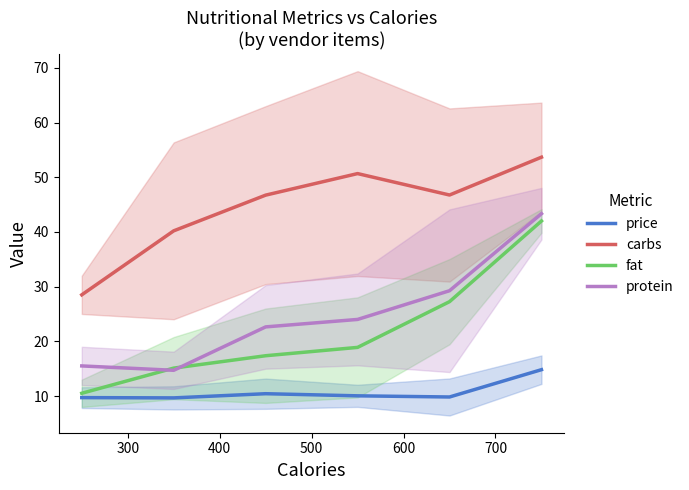

True or false: protein has more than 2 interior local peaks.

False